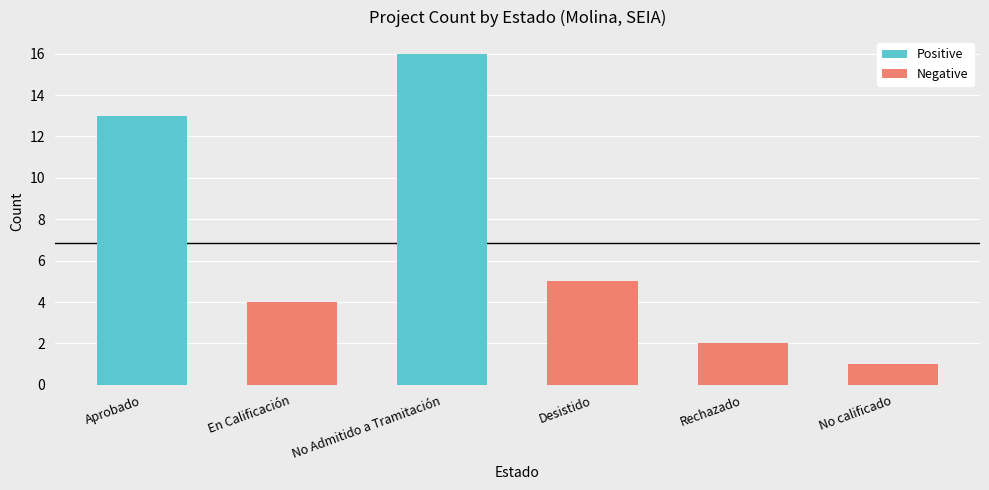

What is the difference between the second highest and second lowest values?

11